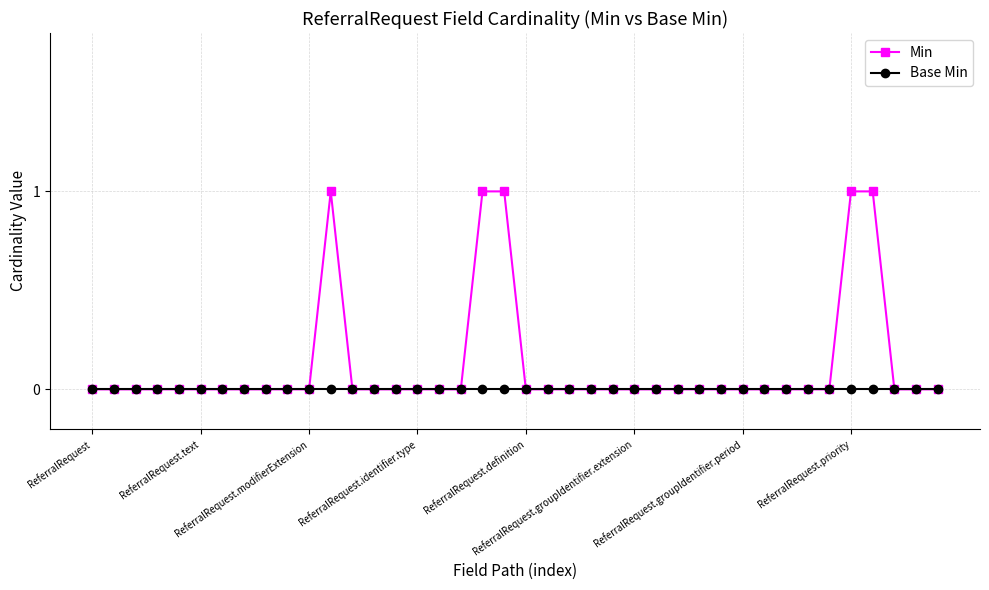

Which series has the largest range (max minus min)?

Min